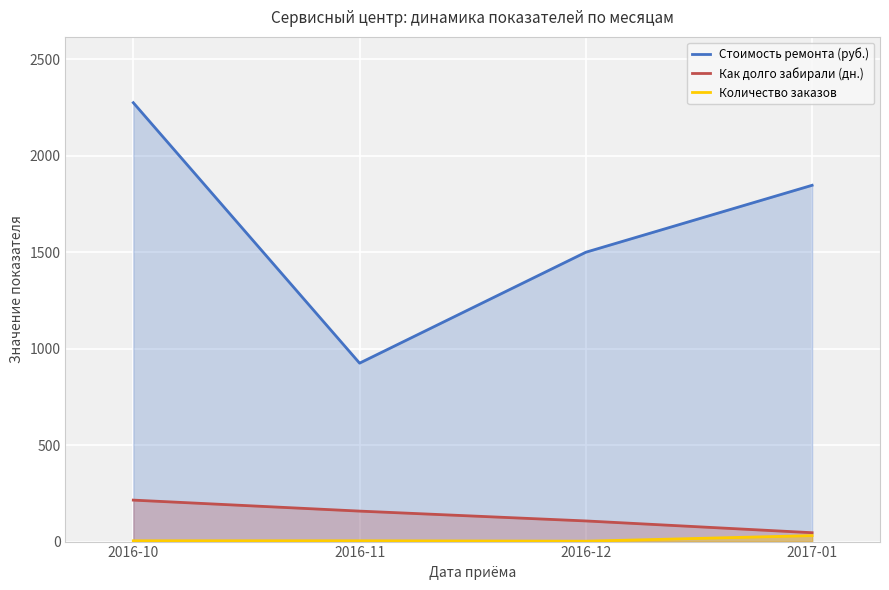

Count the Стоимость ремонта (руб.) values in the range 1500 to 2275.

3